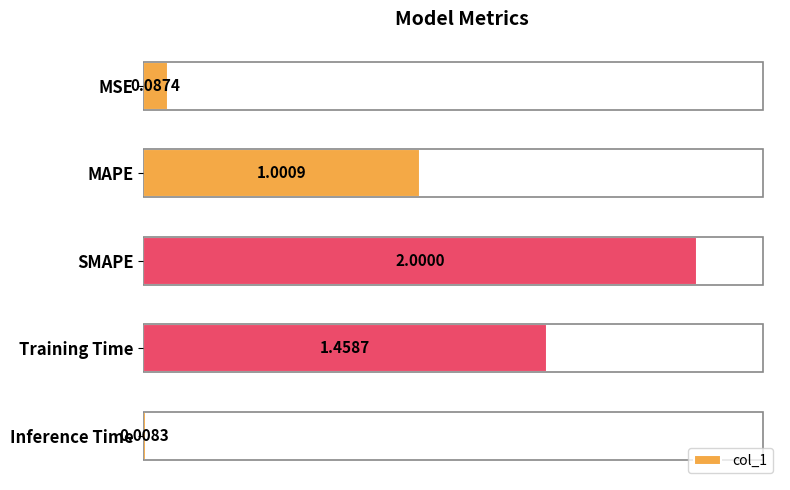

At which category does the chart reach its peak across all series?

SMAPE